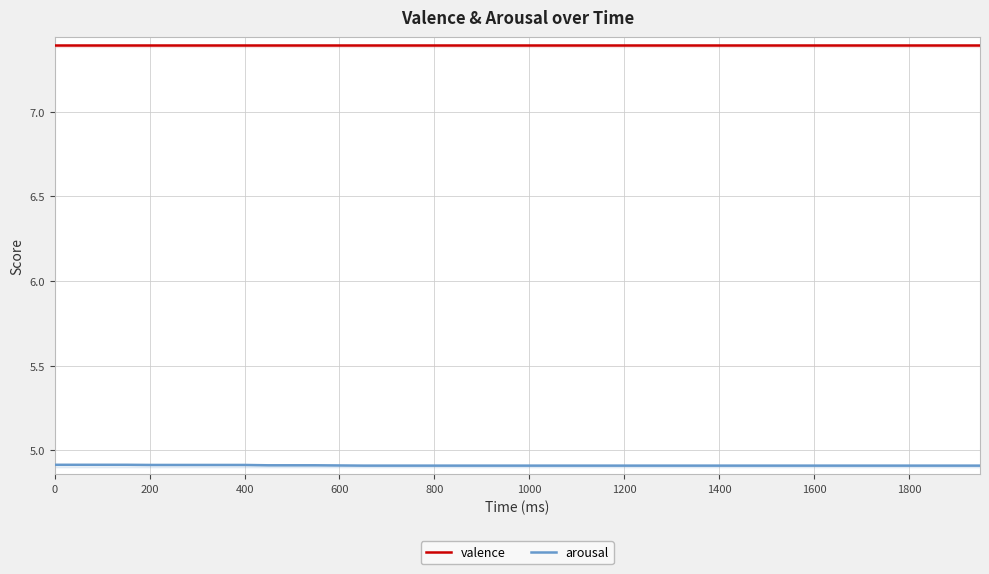

Which series has the largest total across all categories?

valence